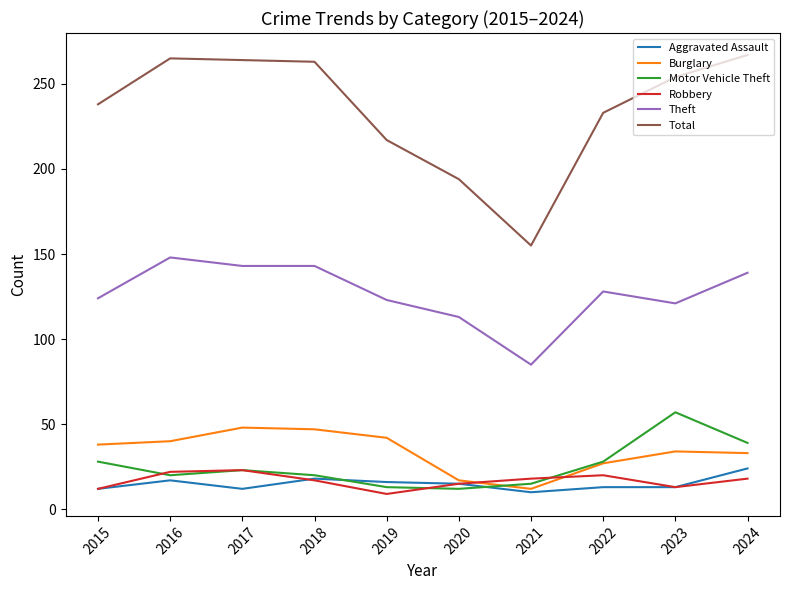

At which label does Robbery reach its minimum?

2019